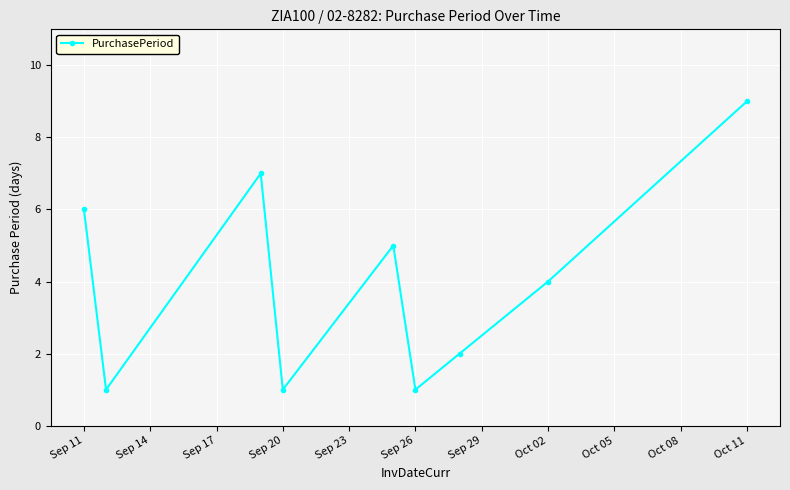

How many interior local peaks (higher than both neighbors) does the data have?

2